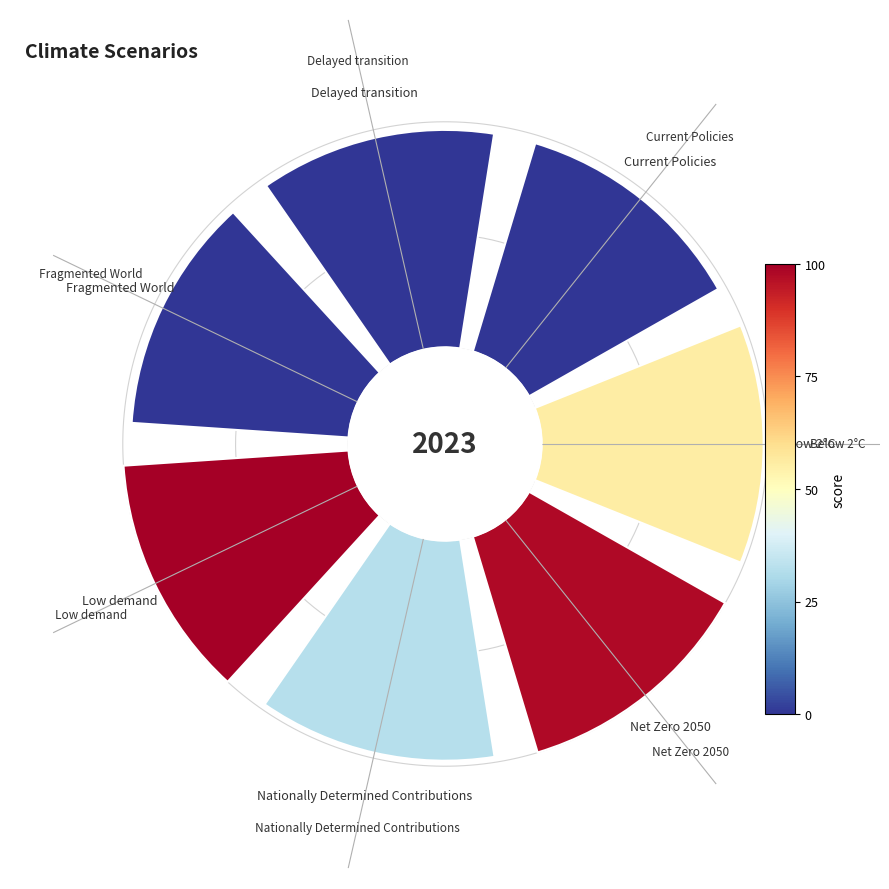

To the nearest percent, what percentage of the pie is Current Policies?

14%